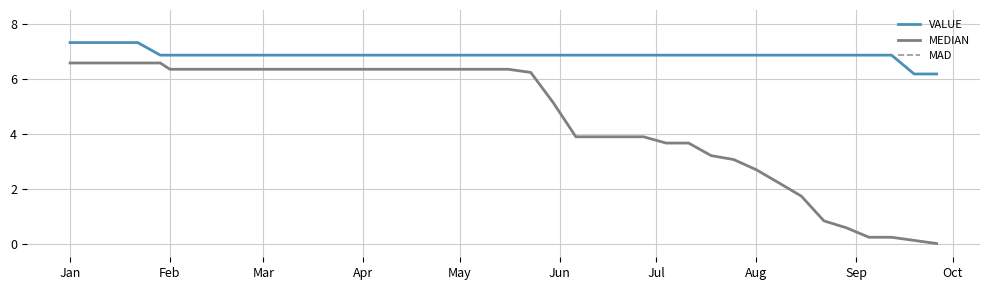

What are all the series names shown in the legend?

VALUE, MEDIAN, MAD